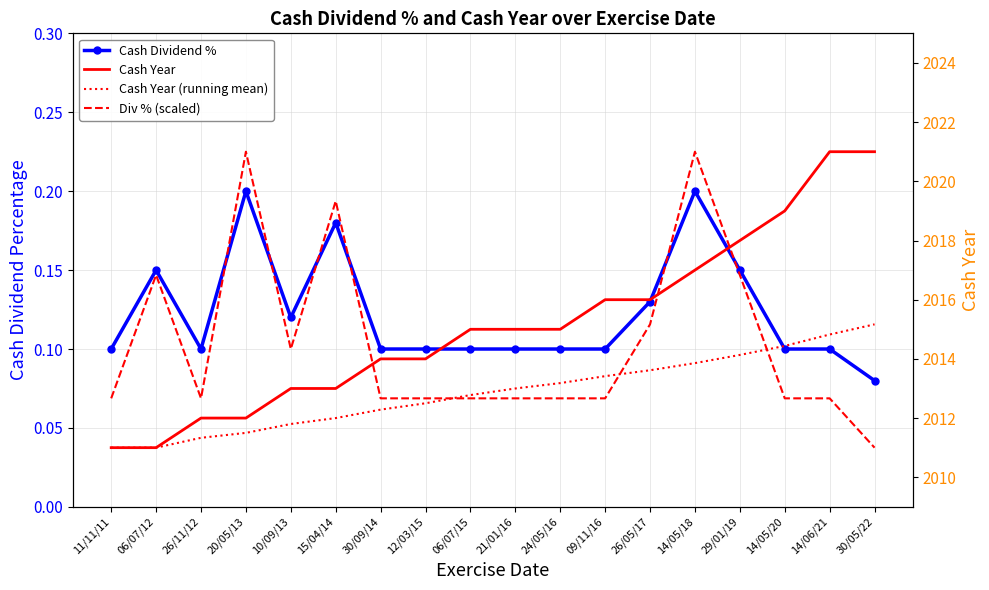

What is the label of the 8th point from the left?

12/03/15